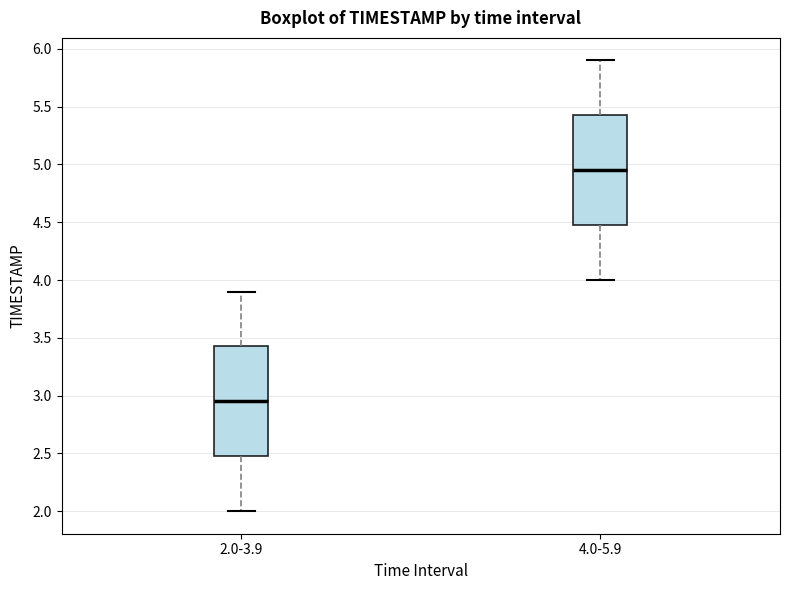

Reading left to right, read every box against the y-axis: the position of its median line, the range the box covers, and the ends of its whiskers. The values are not printed on the chart, so give them approximately, as read against the axis.

2.0-3.9: median 2.95, box 2.50 to 3.45, whiskers 2.00 to 3.90
4.0-5.9: median 4.95, box 4.50 to 5.45, whiskers 4.00 to 5.90